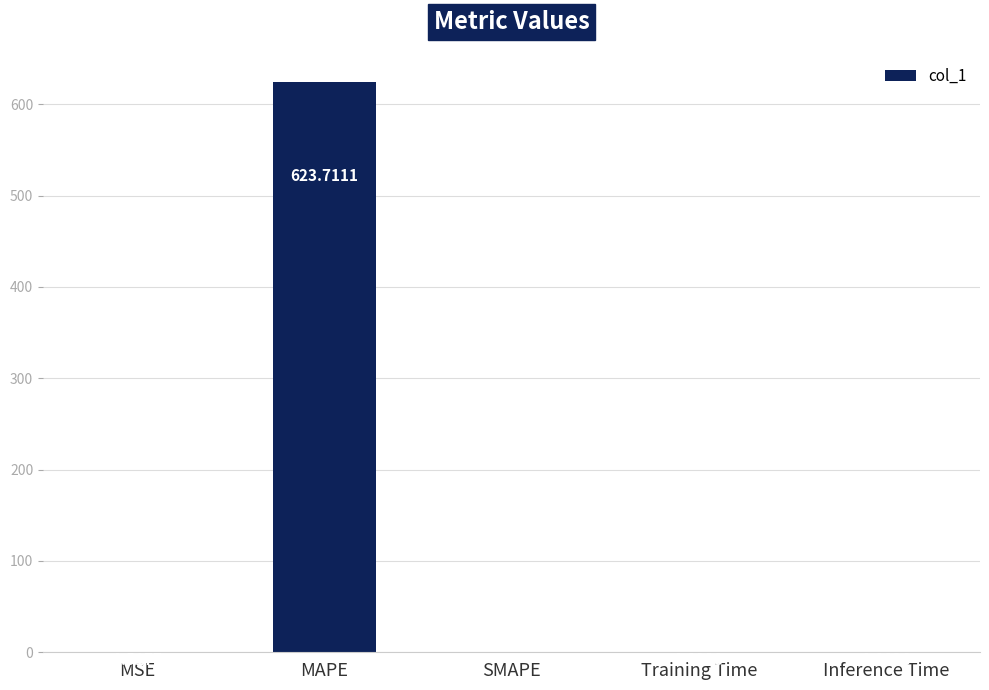

Which has a higher value, MAPE or MSE?

MAPE